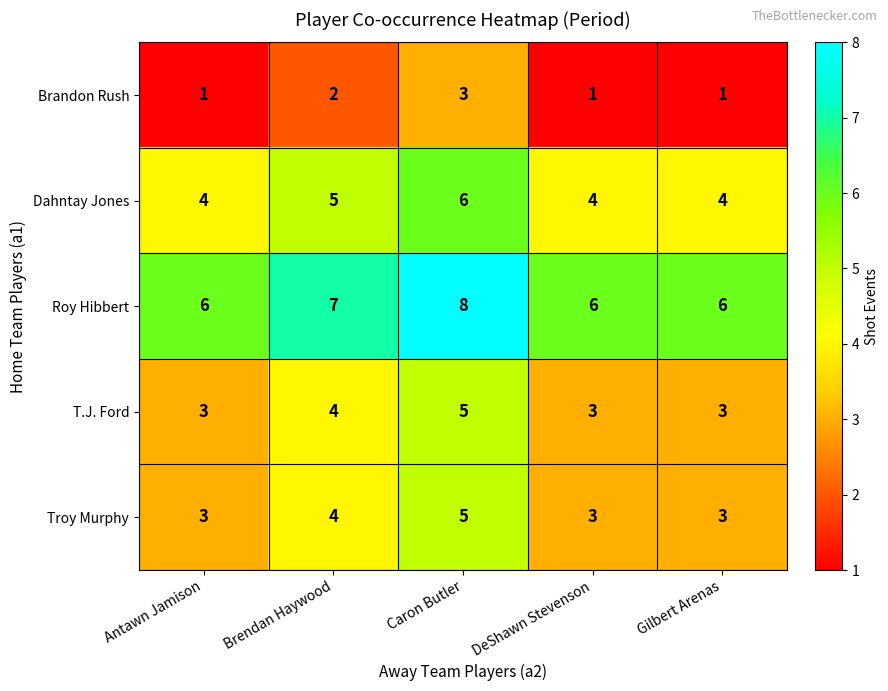

What is the total value across all series at Caron Butler?

27